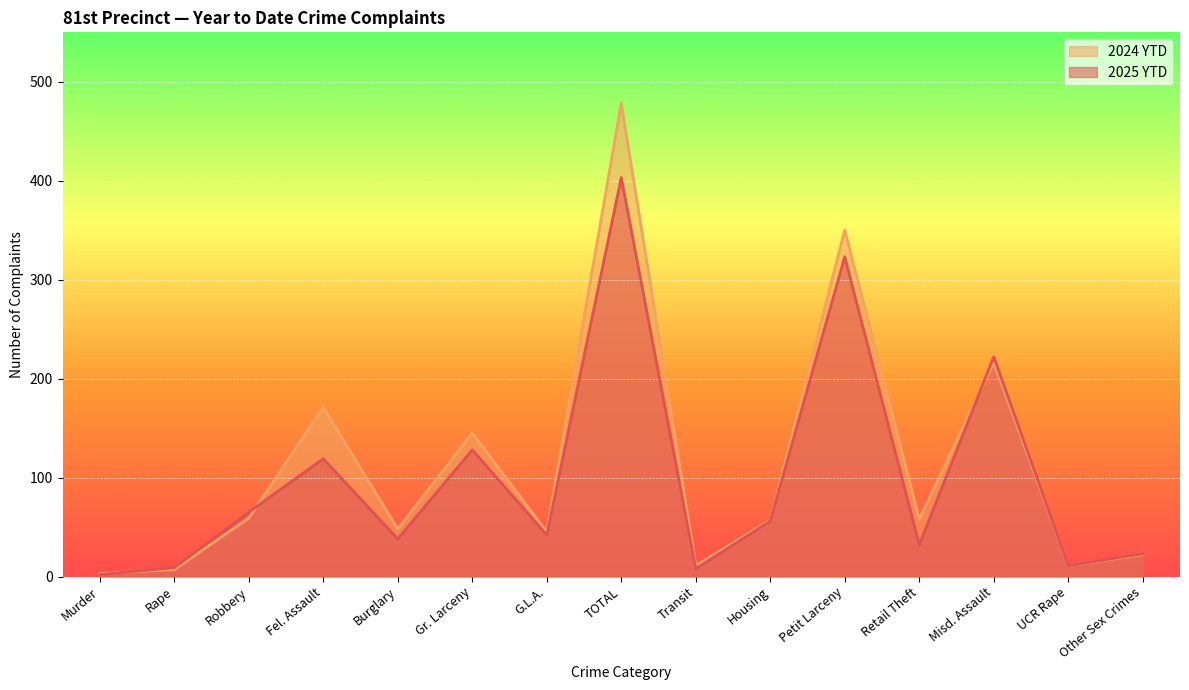

What is the smallest value displayed?

2